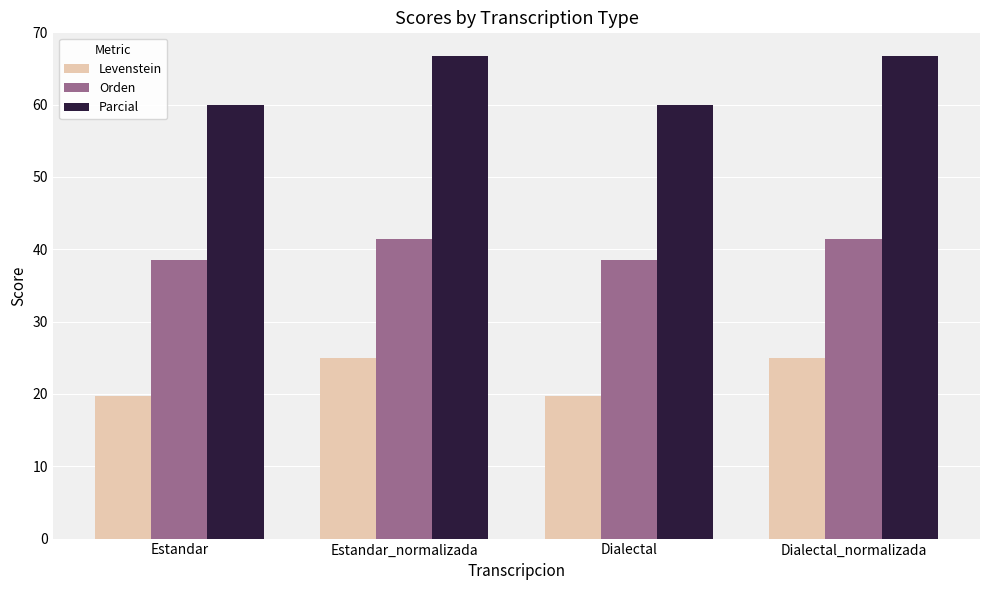

What is the spread (max minus min) of values at Dialectal?

40.3